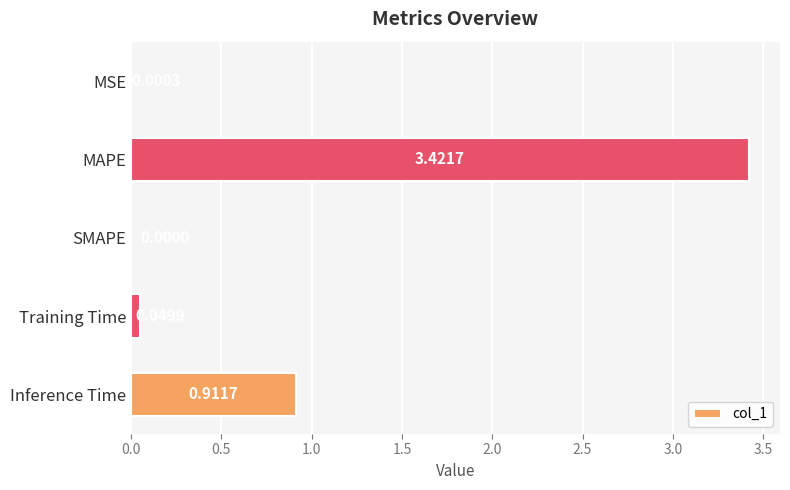

Between MAPE and Training Time, which is larger?

MAPE